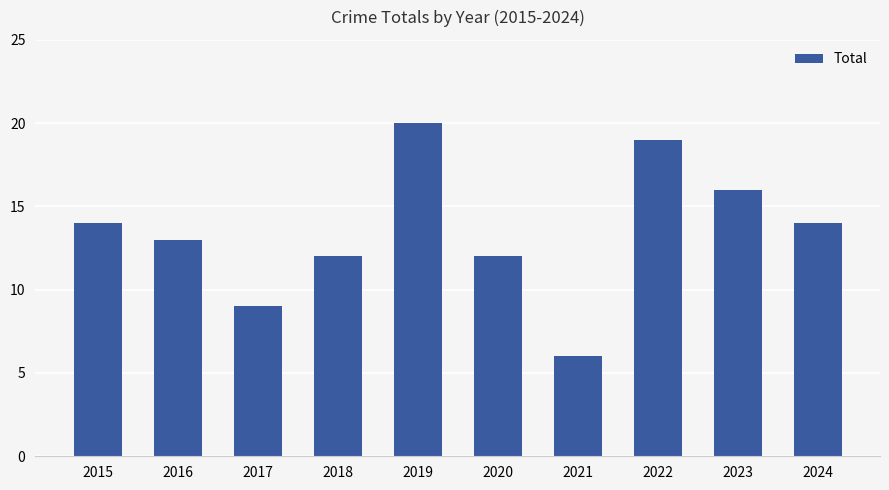

Are the bars horizontal?

No